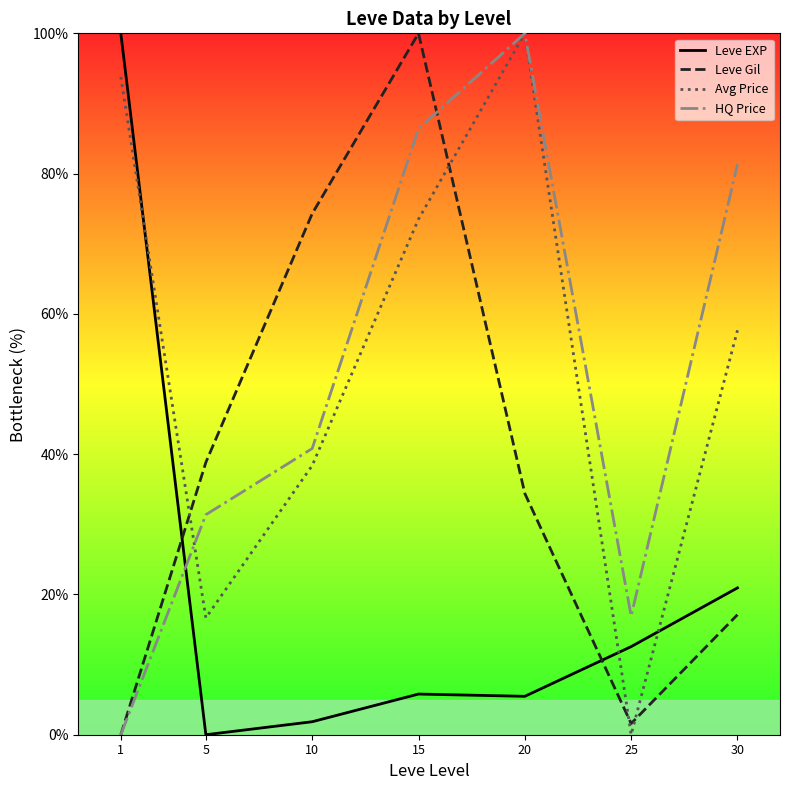

What is the sum of all Avg Price values?

380.0